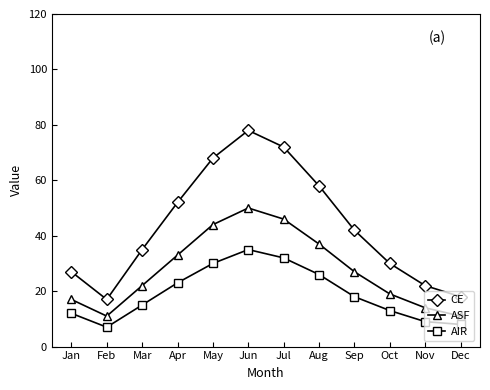

At how many categories does at least one series exceed 36?

6